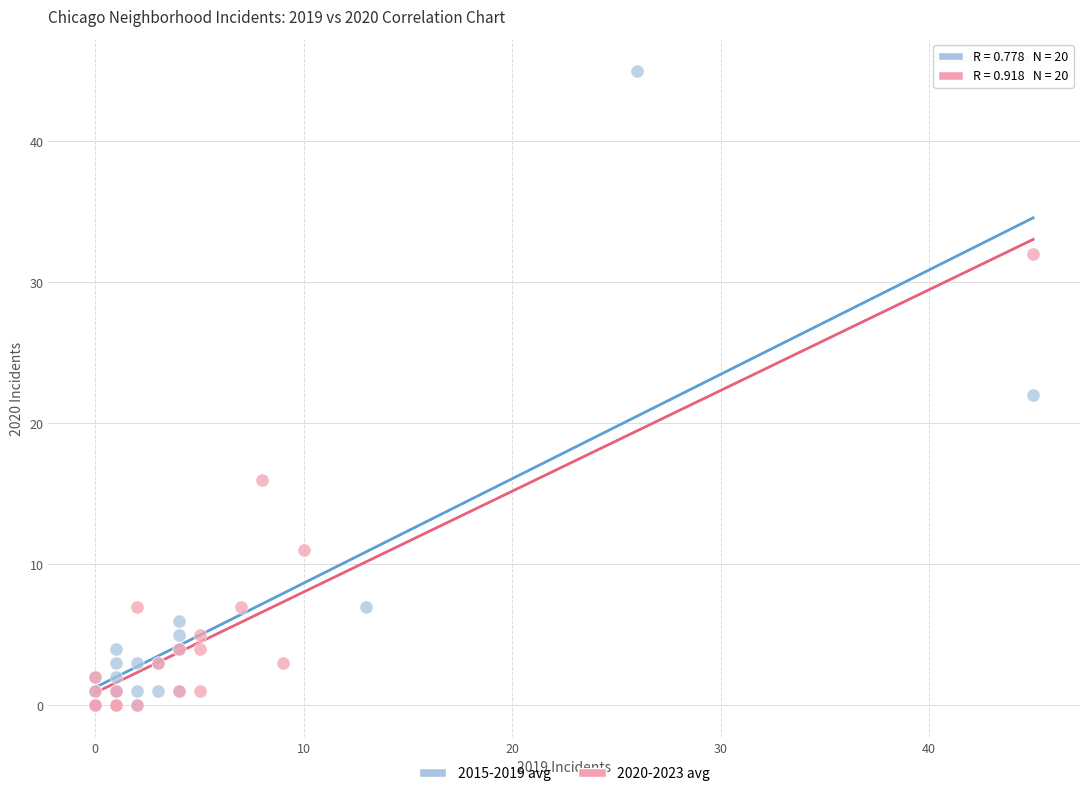

Which series has the widest spread of Y values?

2015-2019 avg